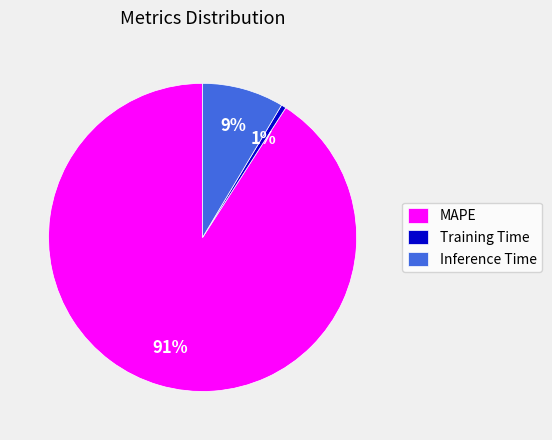

Count the number of slices in the pie.

3